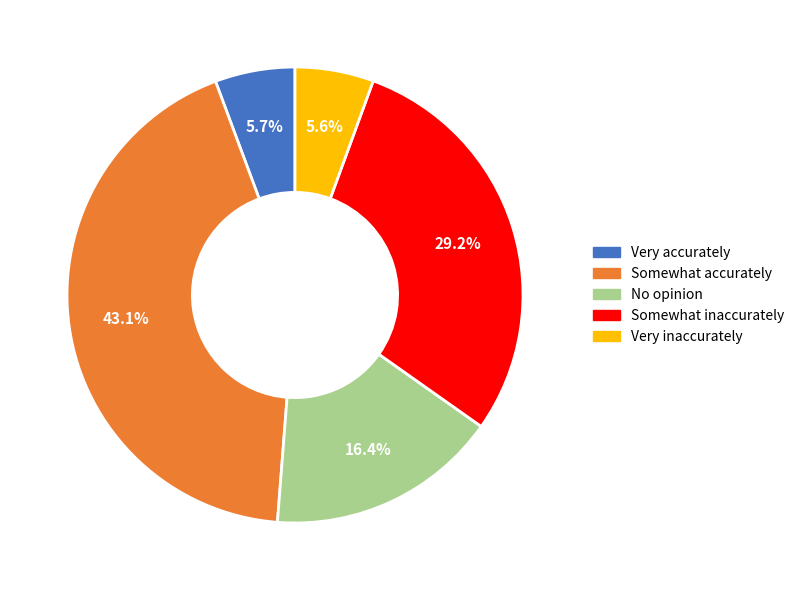

Between No opinion and Somewhat inaccurately, which is larger?

Somewhat inaccurately